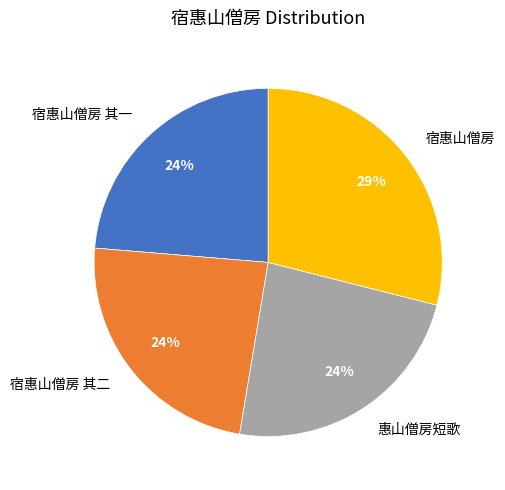

What is the ratio of the value at 宿惠山僧房 to the value at 宿惠山僧房 其二?

1.2